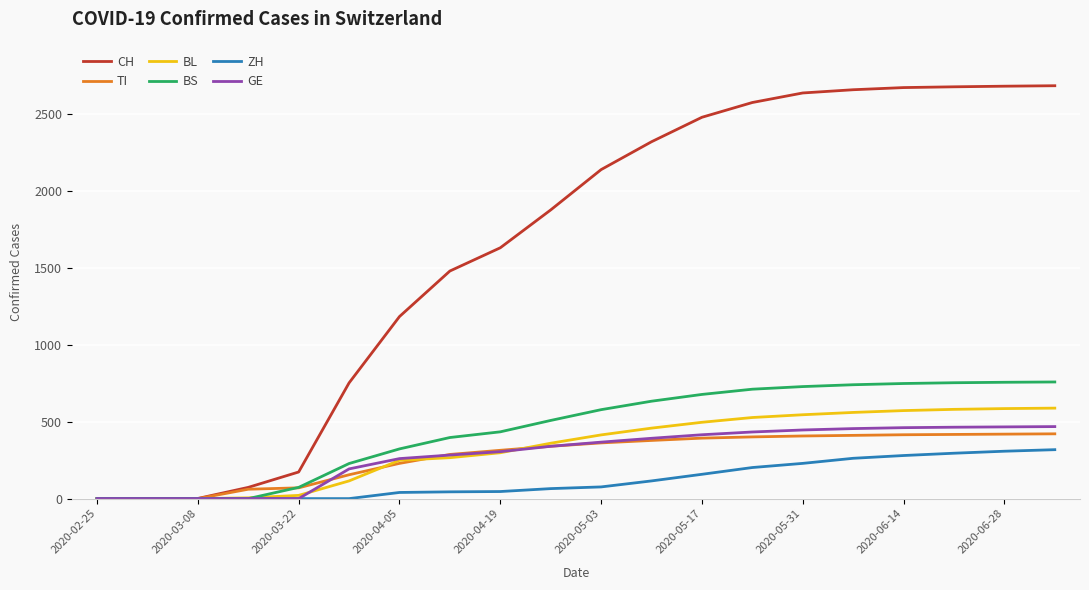

What are all the series names shown in the legend?

CH, TI, BL, BS, ZH, GE